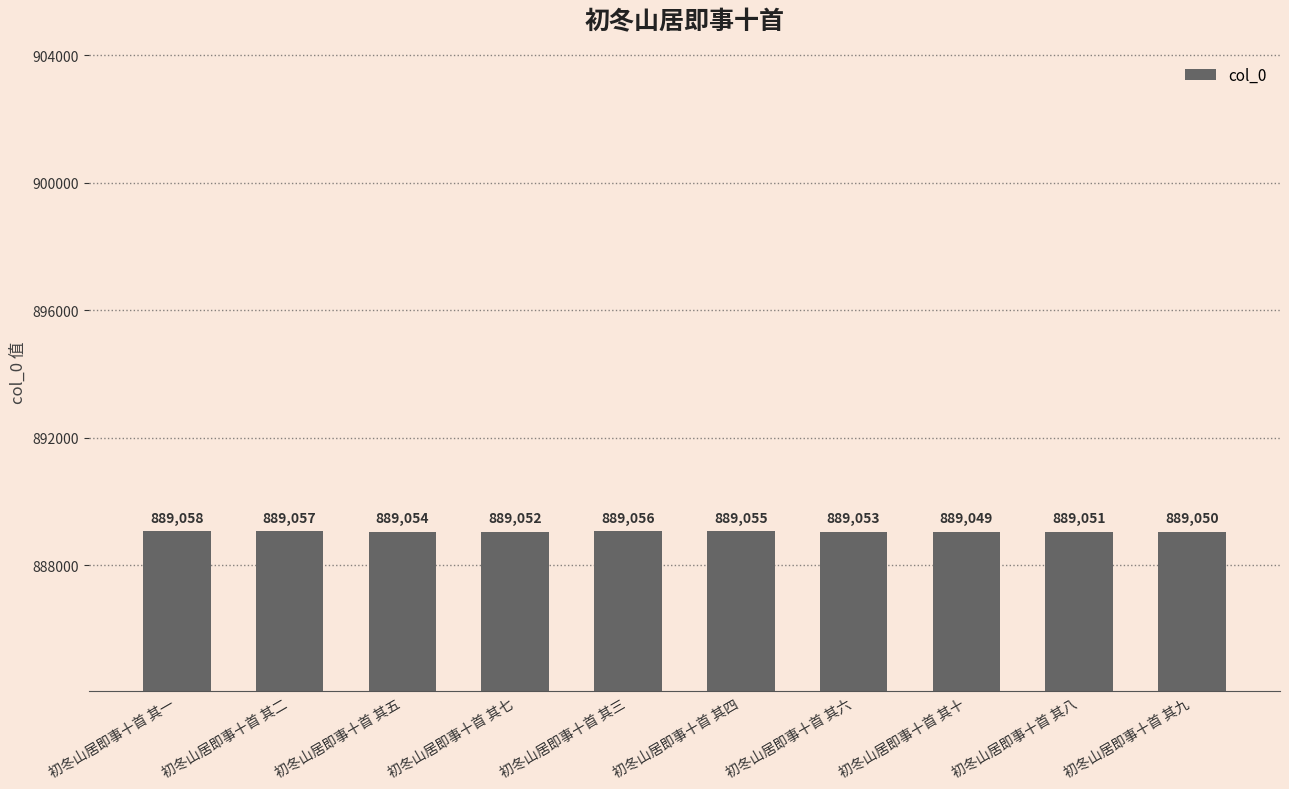

Which category has the highest value across all series?

初冬山居即事十首 其一